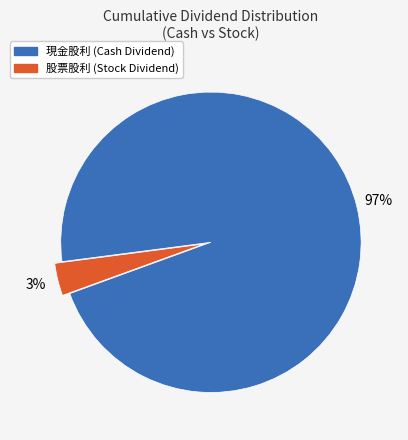

True or false: 現金股利 accounts for 88% of the total.

False